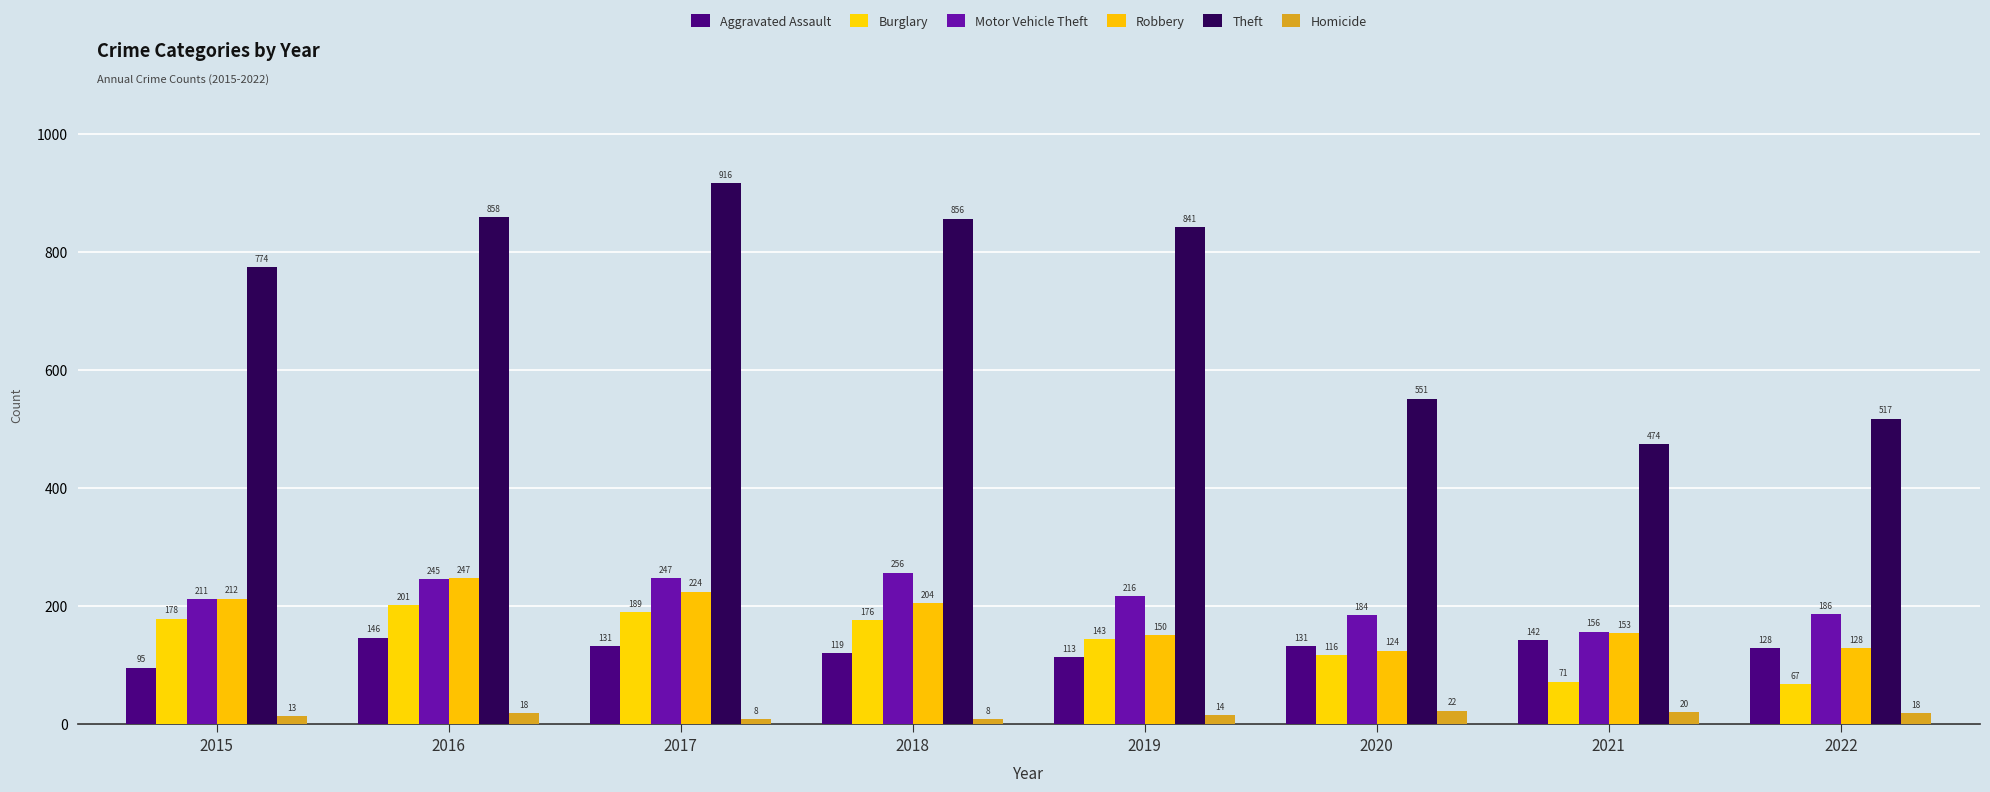

What is the approximate value of Homicide at 2020, to the nearest 5?

20